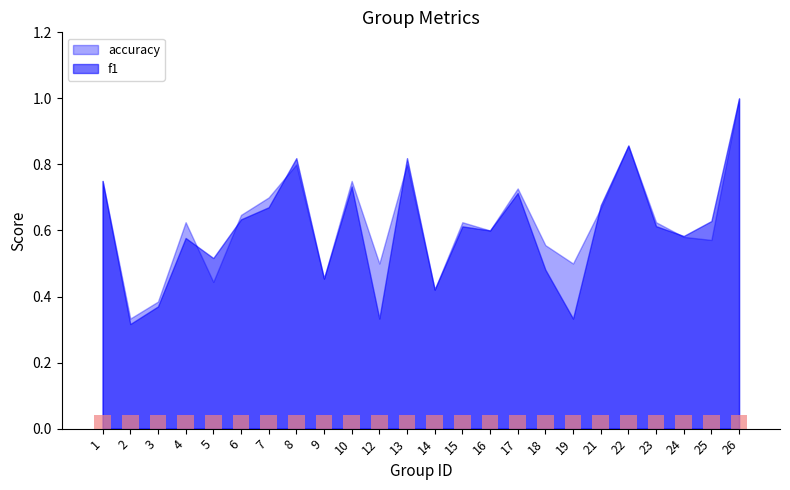

What is the maximum value for accuracy?

1.0